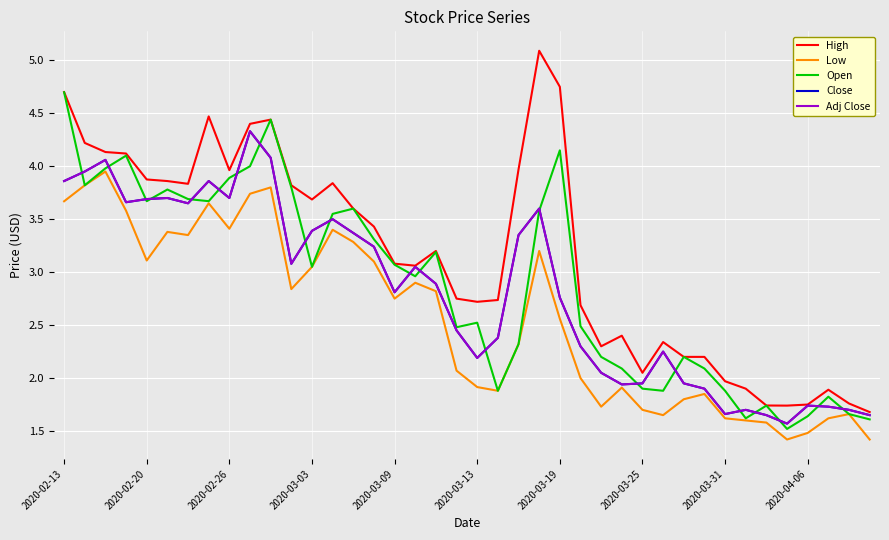

Reading left to right, what are all the values shown in this chart?

High: 4.7	4.2	4.1	4.1	3.9	3.9	3.8	4.5	4.0	4.4	4.4	3.8	3.7	3.8	3.6	3.4	3.1	3.1	3.2	2.8	2.7	2.7	4.0	5.1	4.8	2.7	2.3	2.4	2.0	2.3	2.2	2.2	2.0	1.9	1.7	1.7	1.8	1.9	1.8	1.7
Low: 3.7	3.8	4.0	3.6	3.1	3.4	3.3	3.7	3.4	3.7	3.8	2.8	3.0	3.4	3.3	3.1	2.8	2.9	2.8	2.1	1.9	1.9	2.3	3.2	2.6	2.0	1.7	1.9	1.7	1.6	1.8	1.9	1.6	1.6	1.6	1.4	1.5	1.6	1.7	1.4
Open: 4.7	3.8	4.0	4.1	3.7	3.8	3.7	3.7	3.9	4.0	4.4	3.8	3.0	3.5	3.6	3.3	3.1	3.0	3.2	2.5	2.5	1.9	2.3	3.6	4.2	2.5	2.2	2.1	1.9	1.9	2.2	2.1	1.9	1.6	1.7	1.5	1.6	1.8	1.7	1.6
Close: 3.9	4.0	4.1	3.7	3.7	3.7	3.7	3.9	3.7	4.3	4.1	3.1	3.4	3.5	3.4	3.2	2.8	3.0	2.9	2.5	2.2	2.4	3.3	3.6	2.8	2.3	2.0	1.9	2.0	2.2	2.0	1.9	1.7	1.7	1.6	1.6	1.7	1.7	1.7	1.6
Adj Close: 3.9	4.0	4.1	3.7	3.7	3.7	3.7	3.9	3.7	4.3	4.1	3.1	3.4	3.5	3.4	3.2	2.8	3.0	2.9	2.5	2.2	2.4	3.3	3.6	2.8	2.3	2.0	1.9	2.0	2.2	2.0	1.9	1.7	1.7	1.6	1.6	1.7	1.7	1.7	1.6